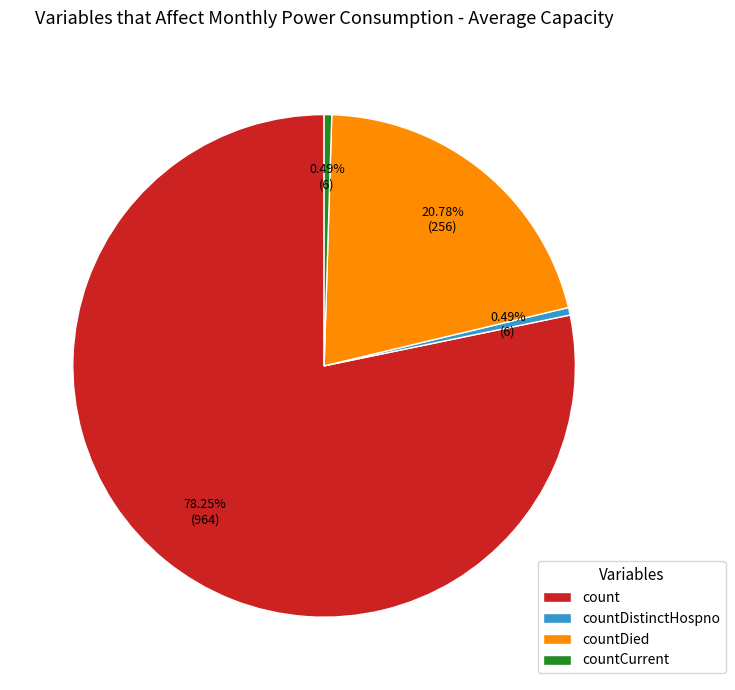

Approximately how many times larger is the value at countDied compared to count?

0.3